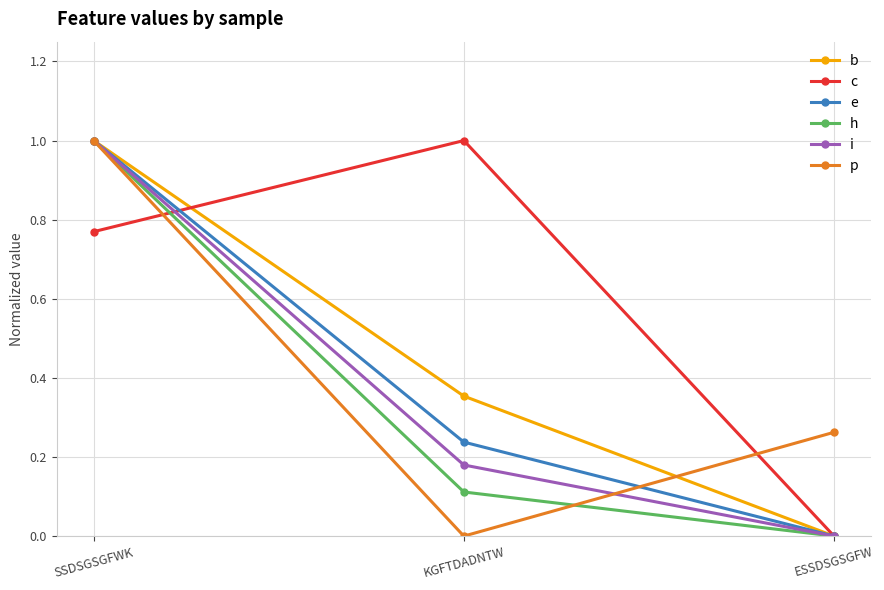

What is the difference between the maximum and minimum values in the e series?

1.0